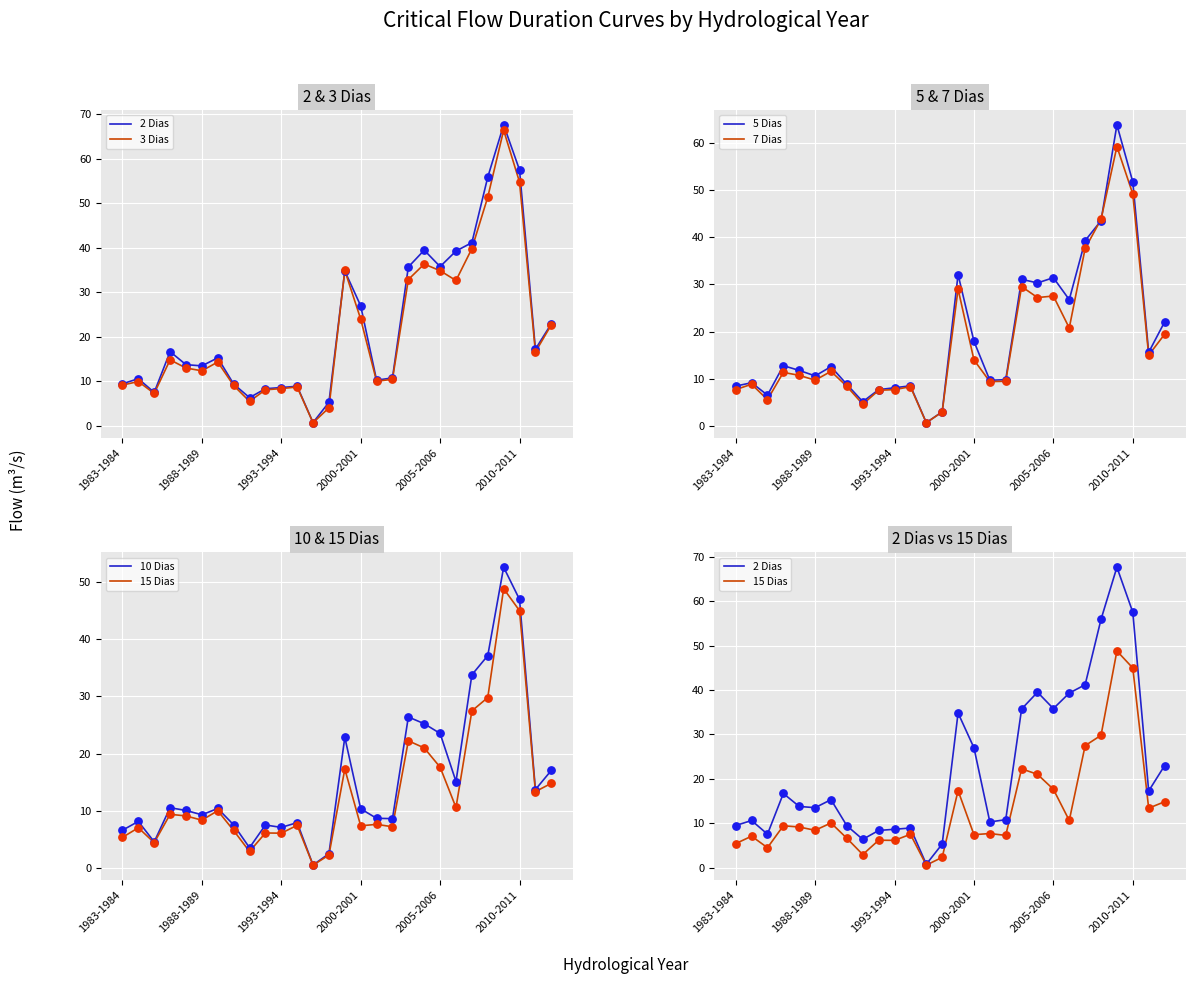

What are all the series names shown in the legend?

2 Dias, 3 Dias, 5 Dias, 7 Dias, 10 Dias, 15 Dias